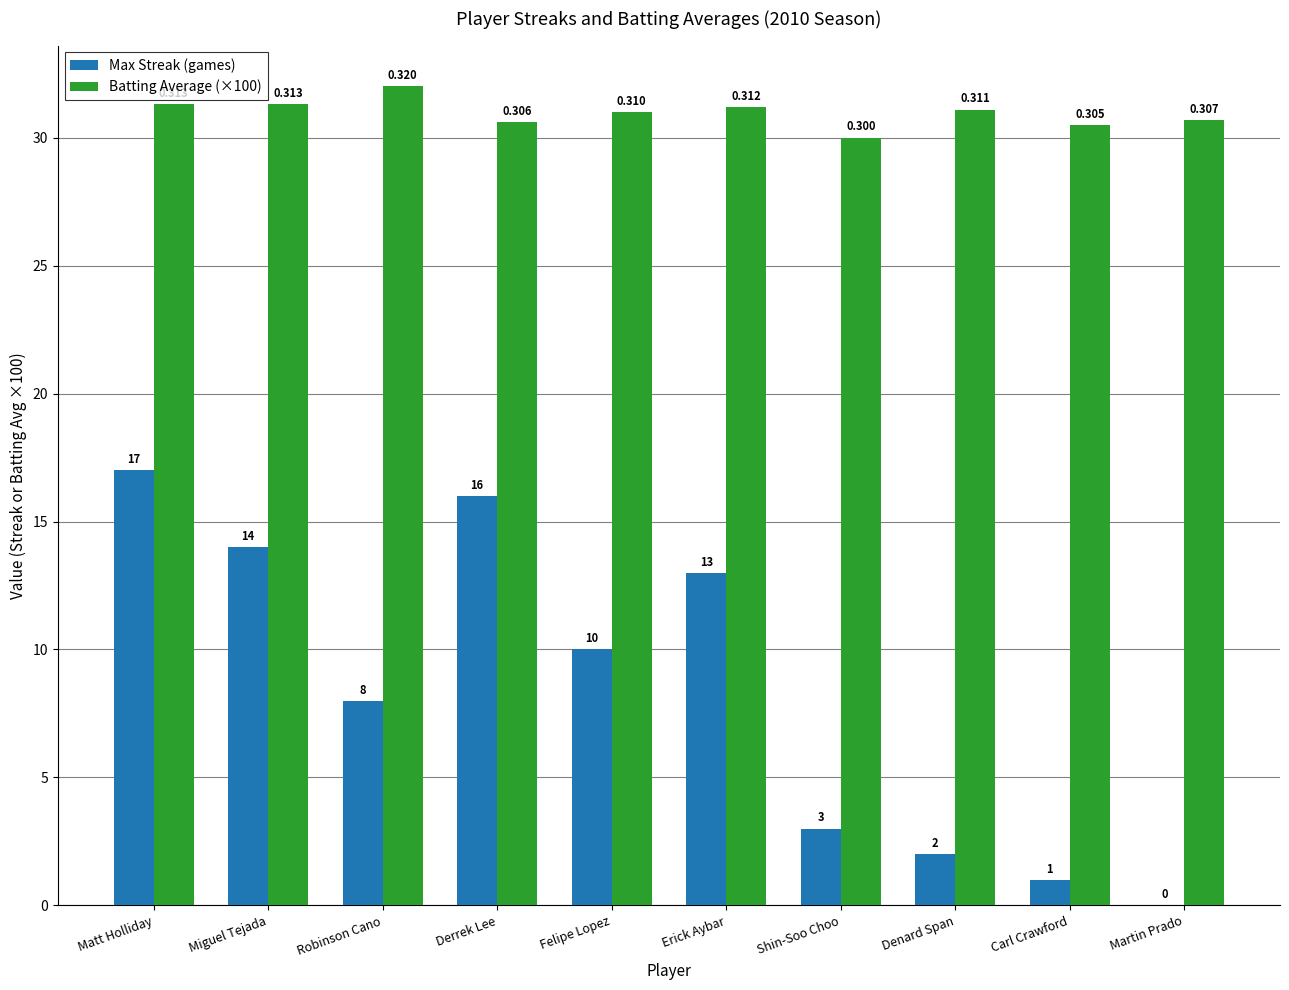

Which category has the highest value in the Max Streak (games) series?

Matt Holliday